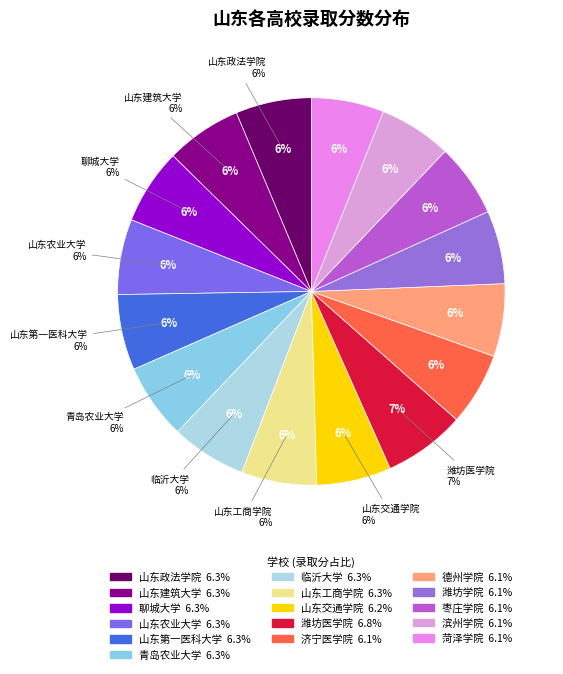

Count the number of slices in the pie.

16